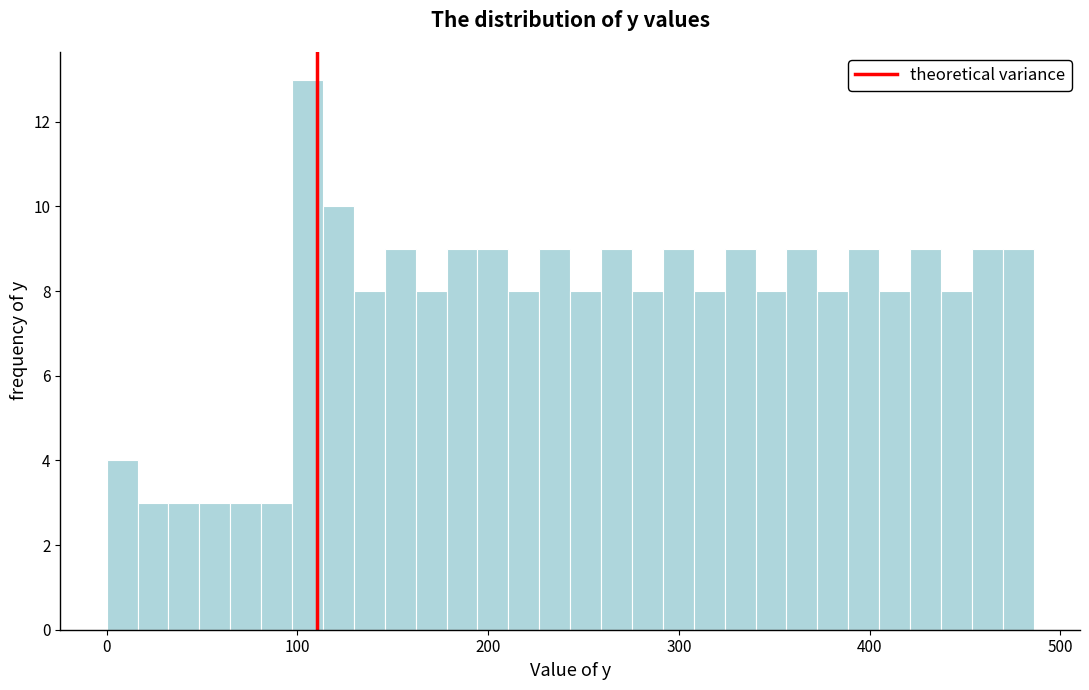

Read against the x-axis, roughly where is the centre of the tallest bar?

110